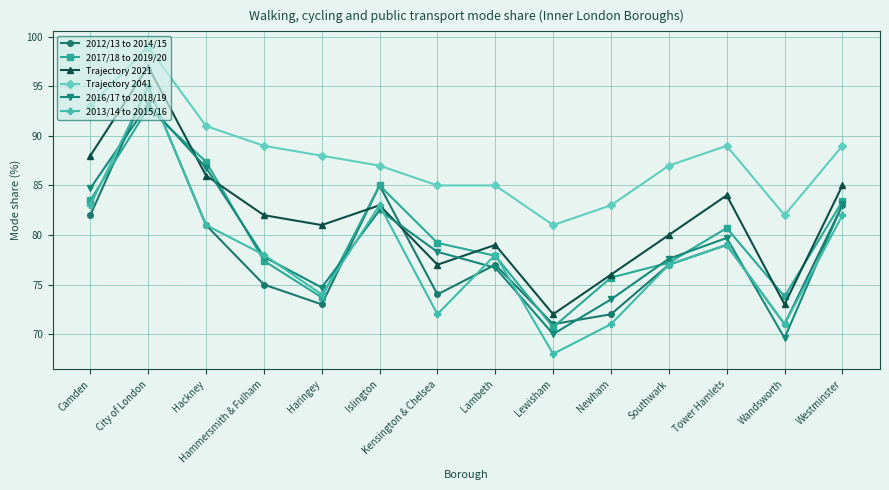

At how many categories does at least one series exceed 98?

1